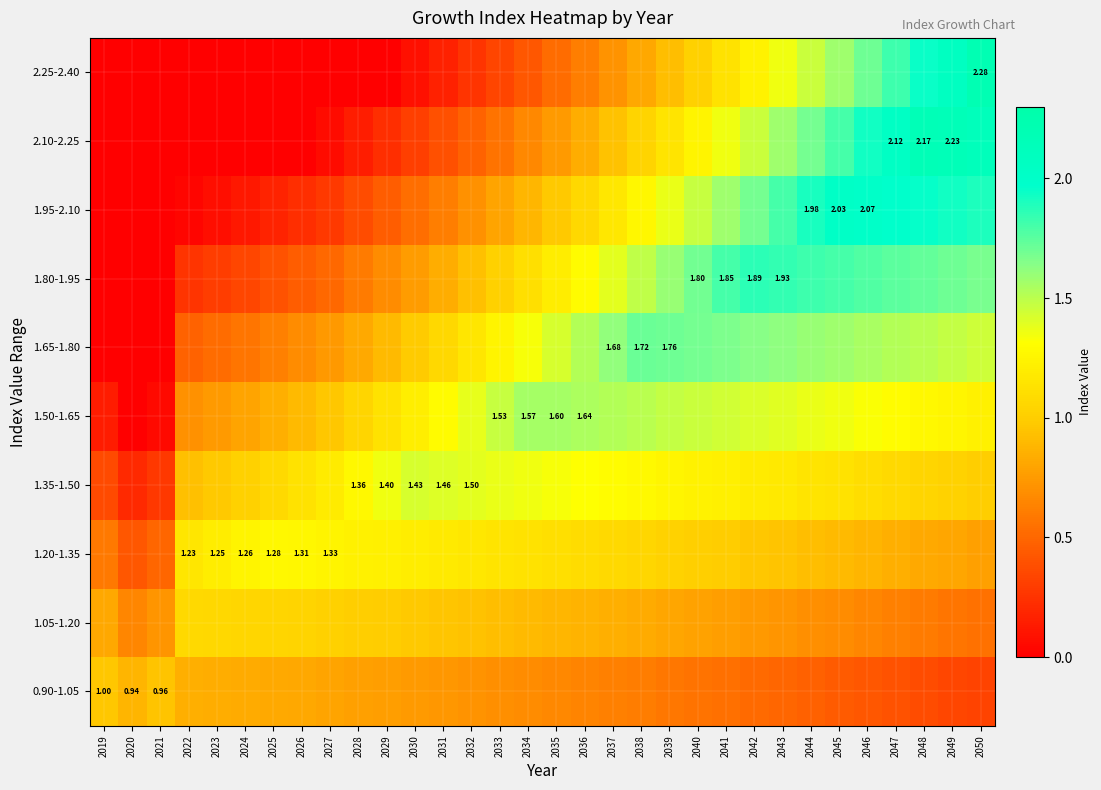

True or false: 0.90-1.05 has a value of 1.1 at 2037.

False